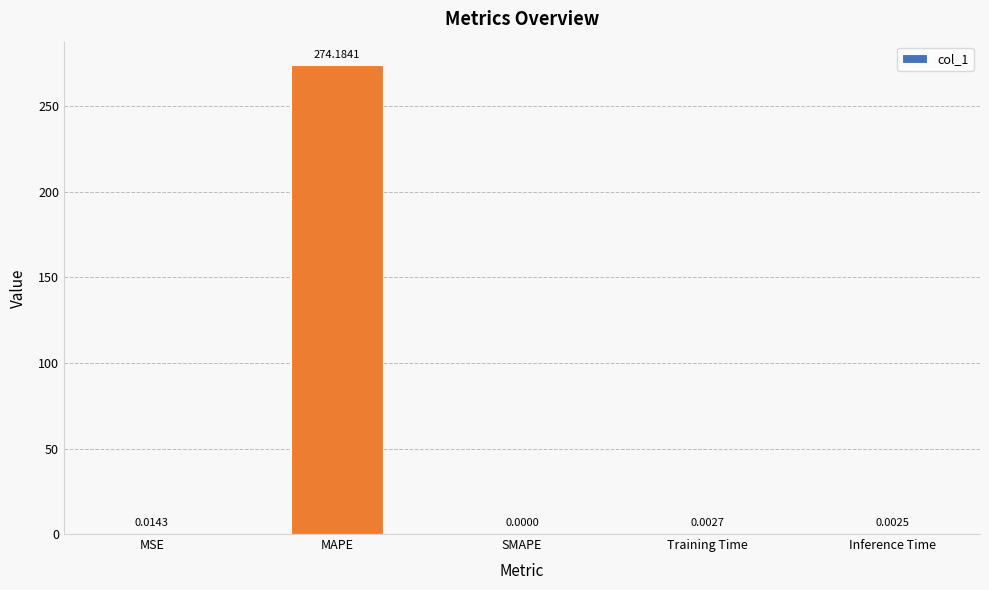

What is the sum of all values?

274.2